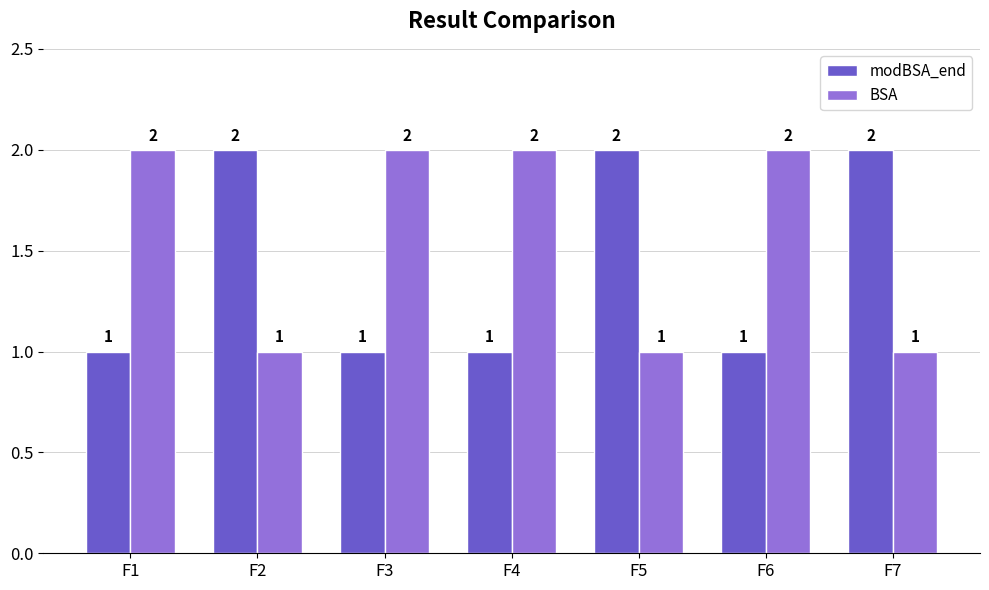

The value of BSA at F6 is 2. True or false?

True